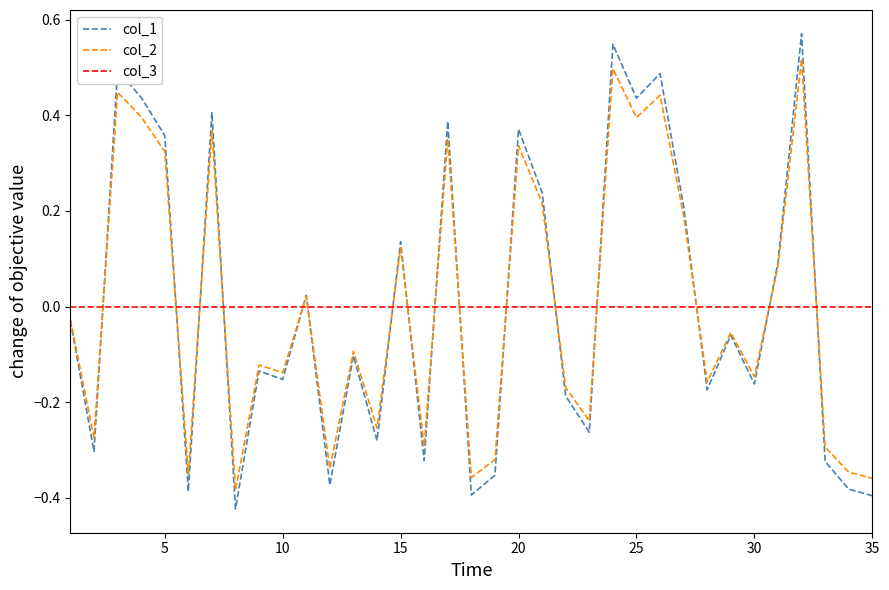

Which series has the largest range (max minus min)?

col_1